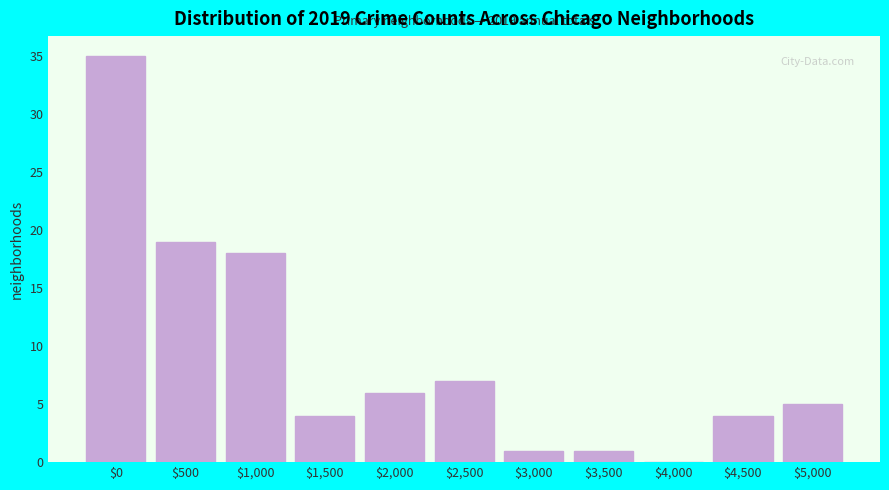

What is the maximum value shown in the chart?

35